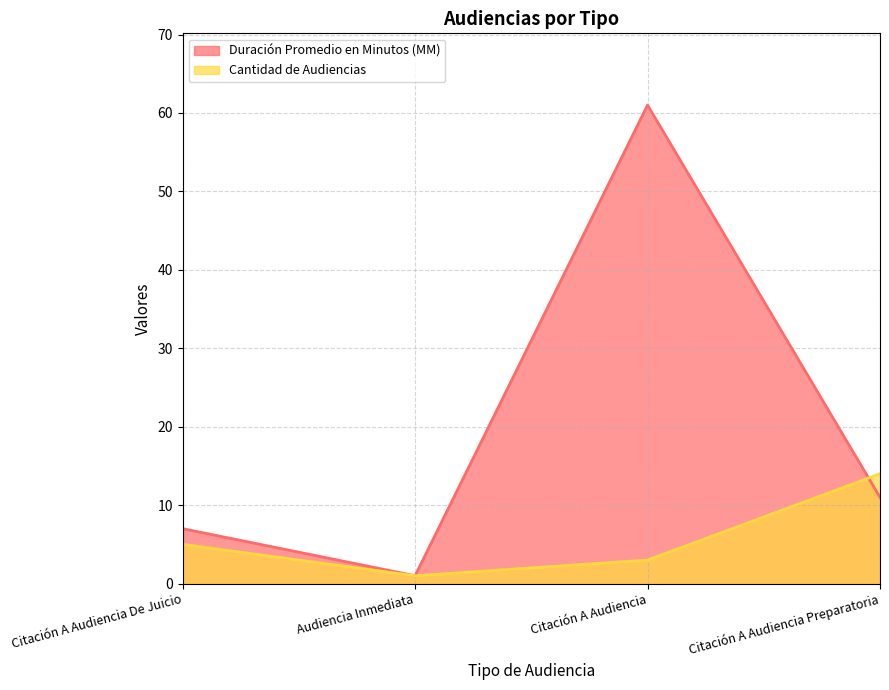

At how many categories does at least one series exceed 3?

3